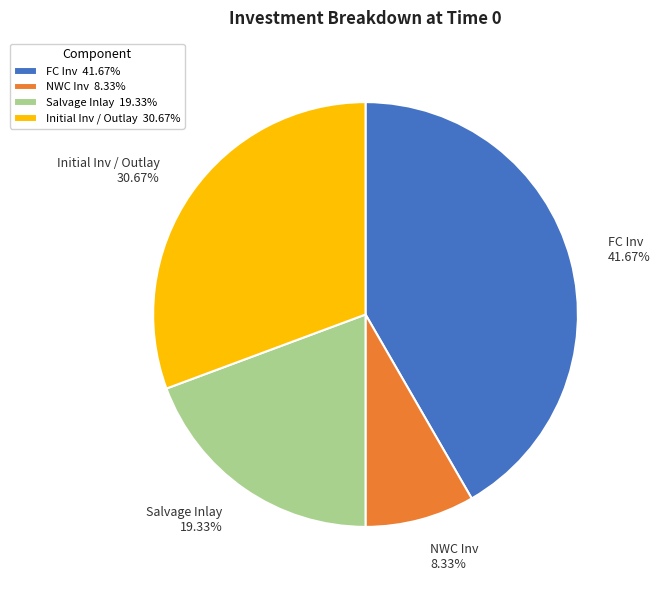

Rank the categories by value from lowest to highest.

NWC Inv, Salvage Inlay, Initial Inv / Outlay, FC Inv